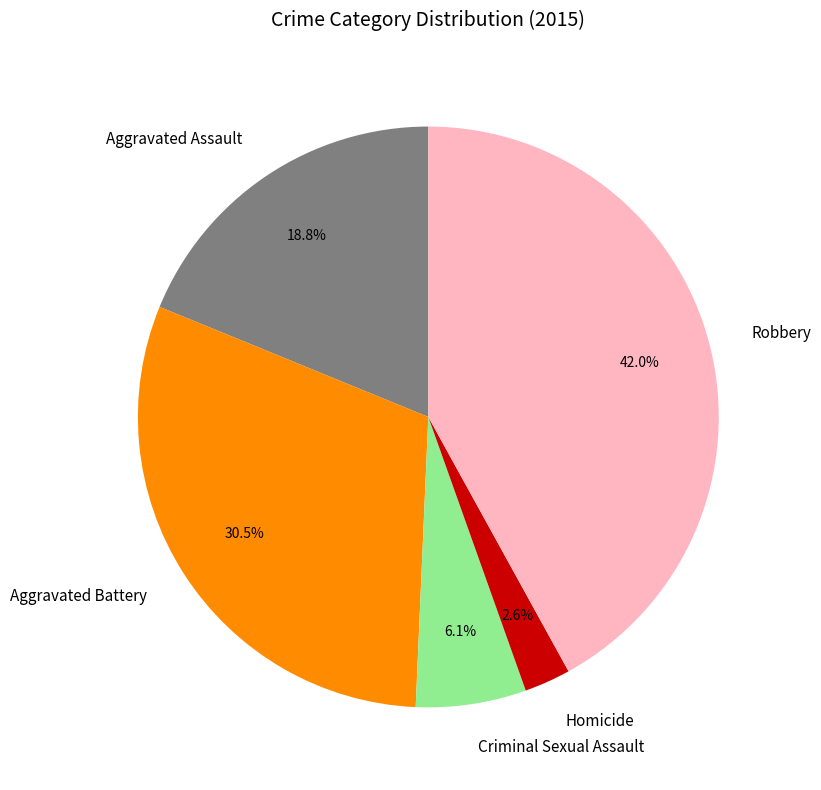

To the nearest percent, what is the combined percentage of Homicide and Criminal Sexual Assault?

9%